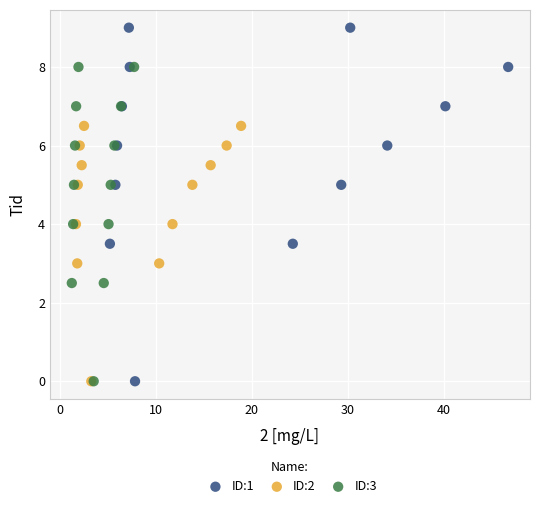

Which series contains the highest Y value?

ID:1